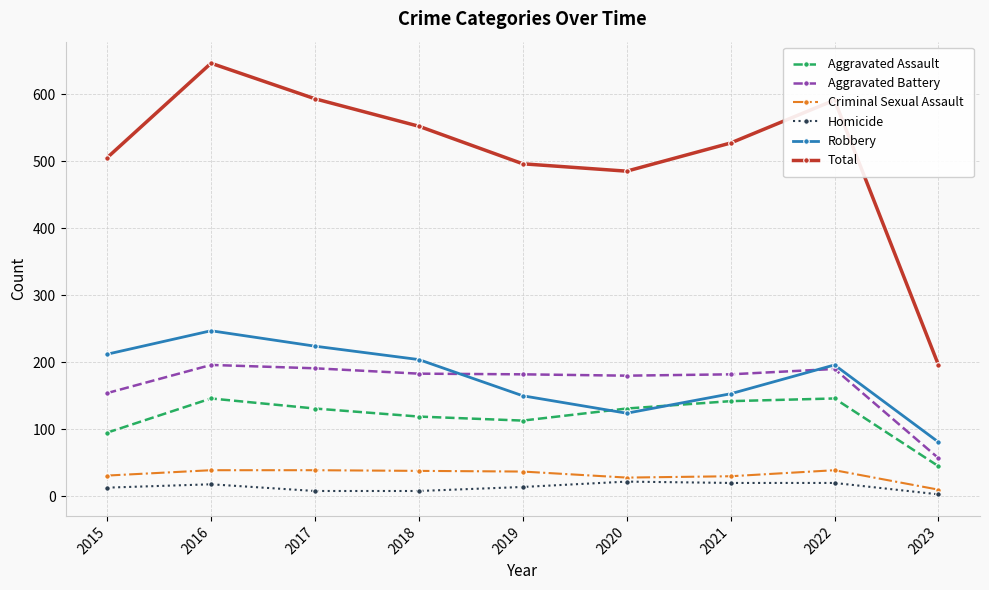

Count the number of categories in the chart.

9